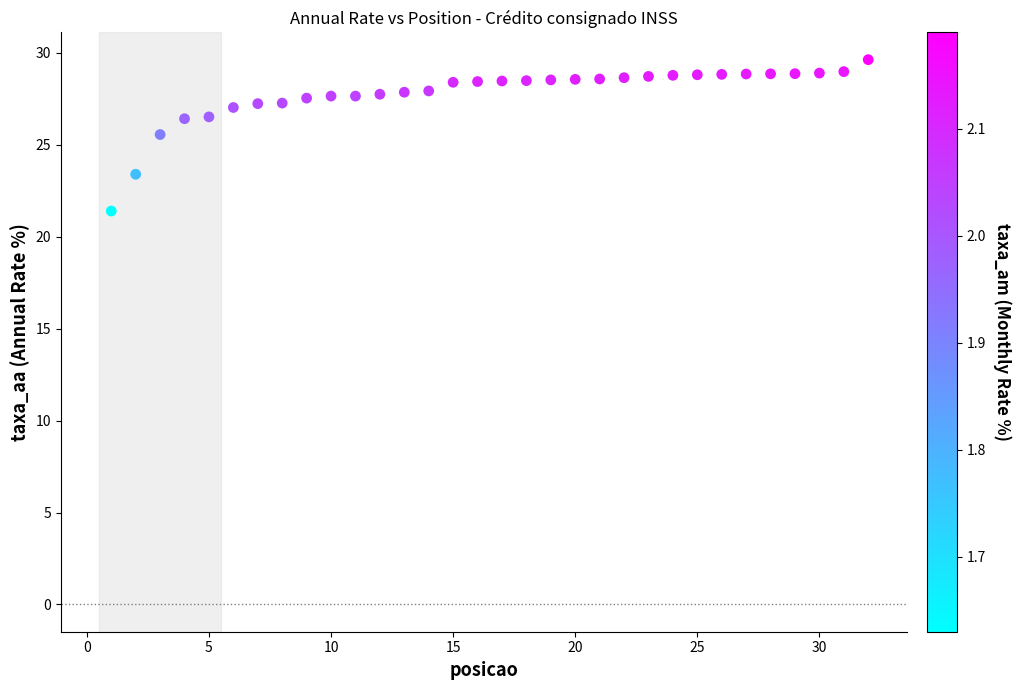

What Y value in the scatter plot is closest to 25?

25.6